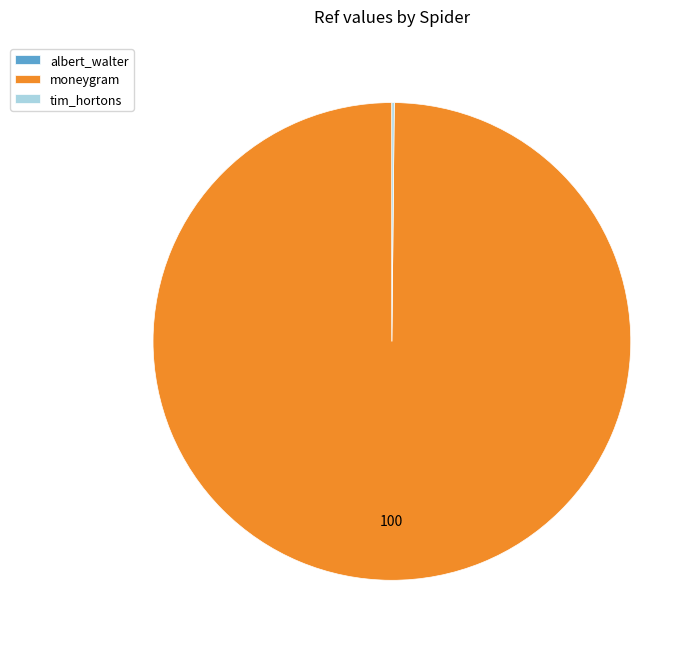

True or false: moneygram accounts for 100% of the total.

True